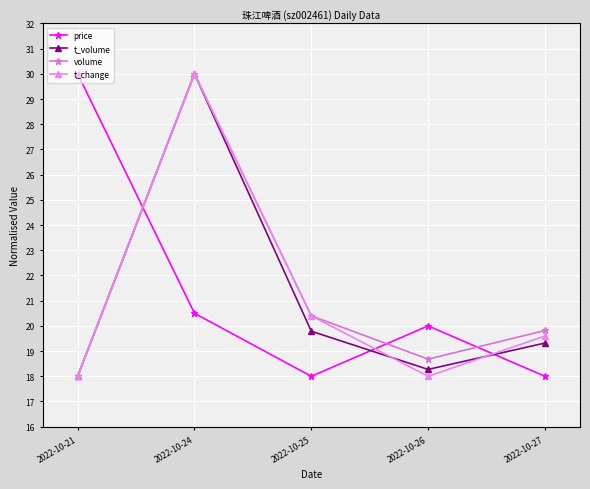

What are all the series names shown in the legend?

price, t_volume, volume, t_change